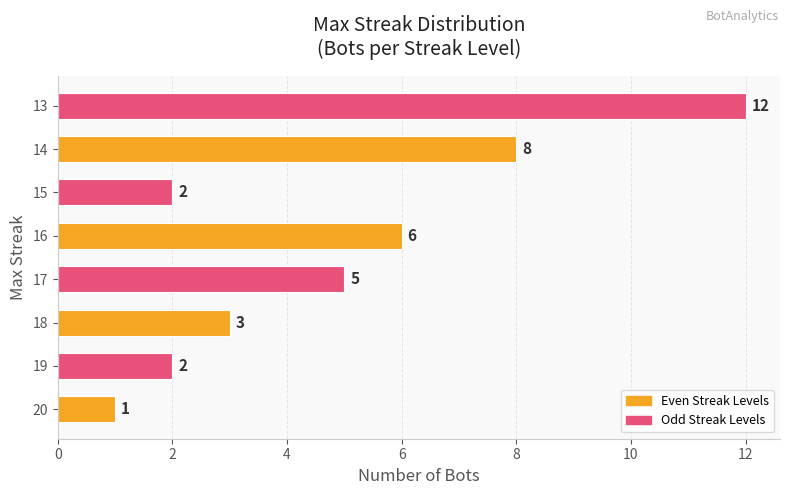

The chart shows a value of 1 at 15. True or false?

False